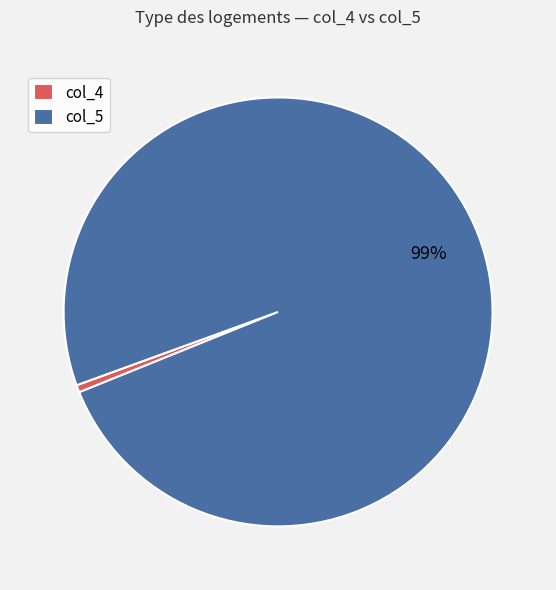

Combined, do col_5 and col_4 account for over 50%?

Yes